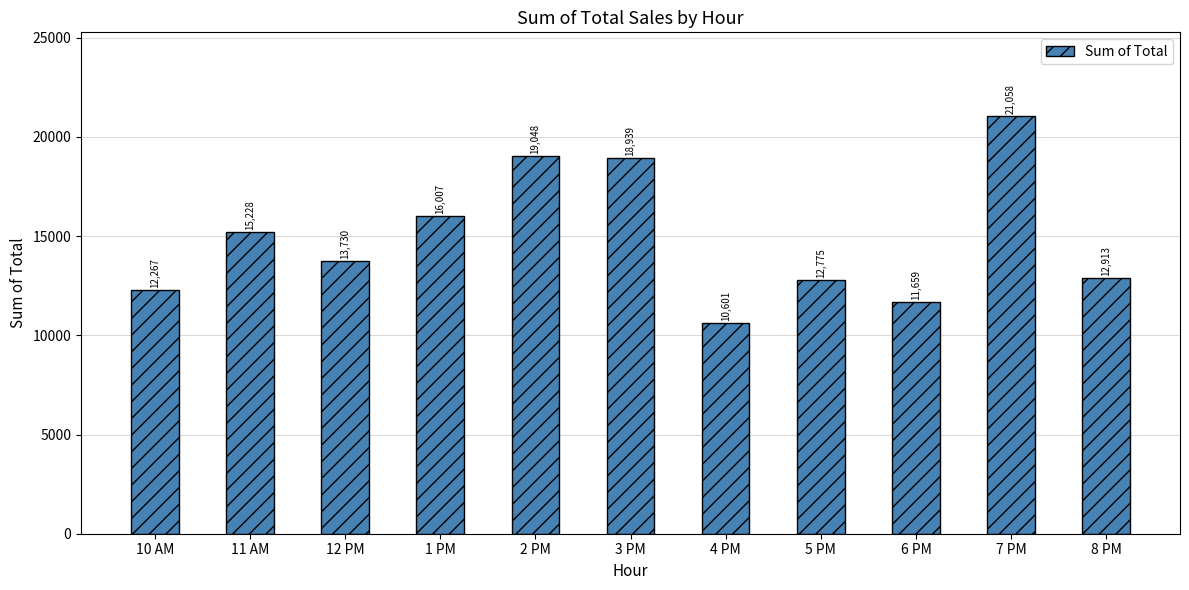

What is the ratio of the value at 4 PM to the value at 3 PM?

0.6